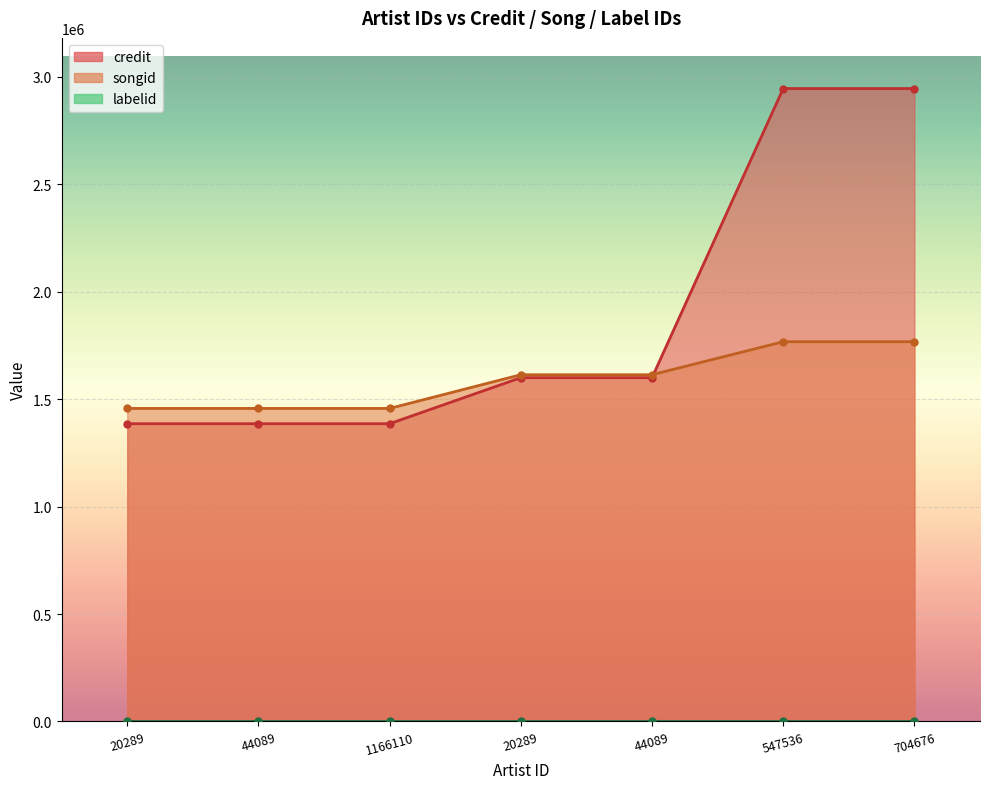

Where do credit and songid first cross each other?

44089 and 547536